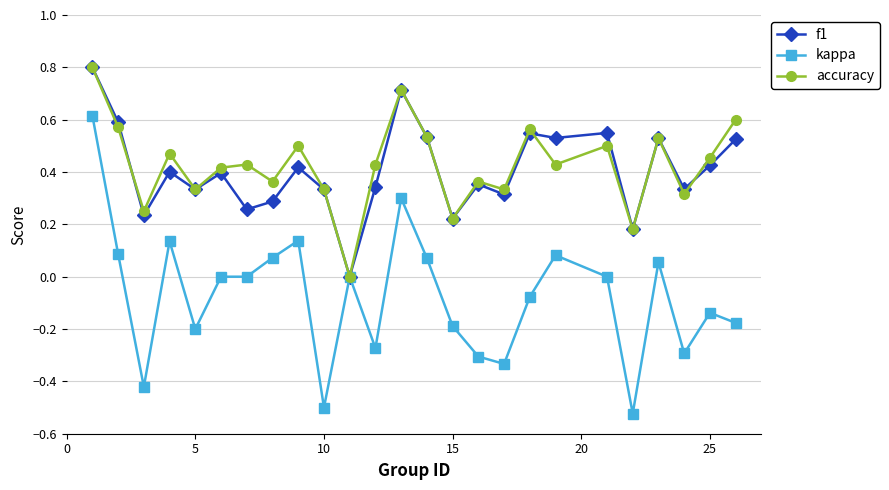

Which series has the largest range (max minus min)?

kappa